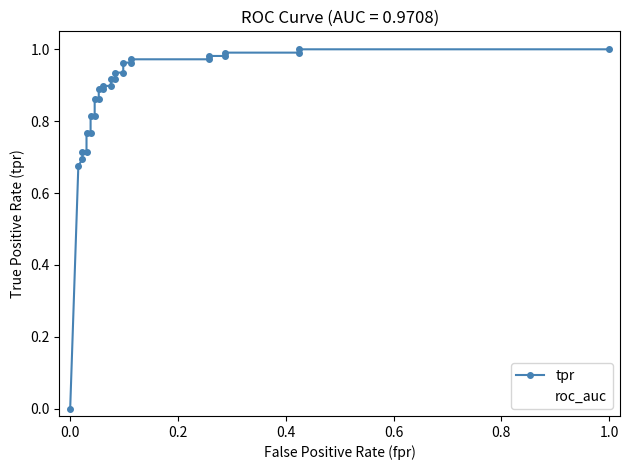

Is it true that the value at tpr is 1.0?

False